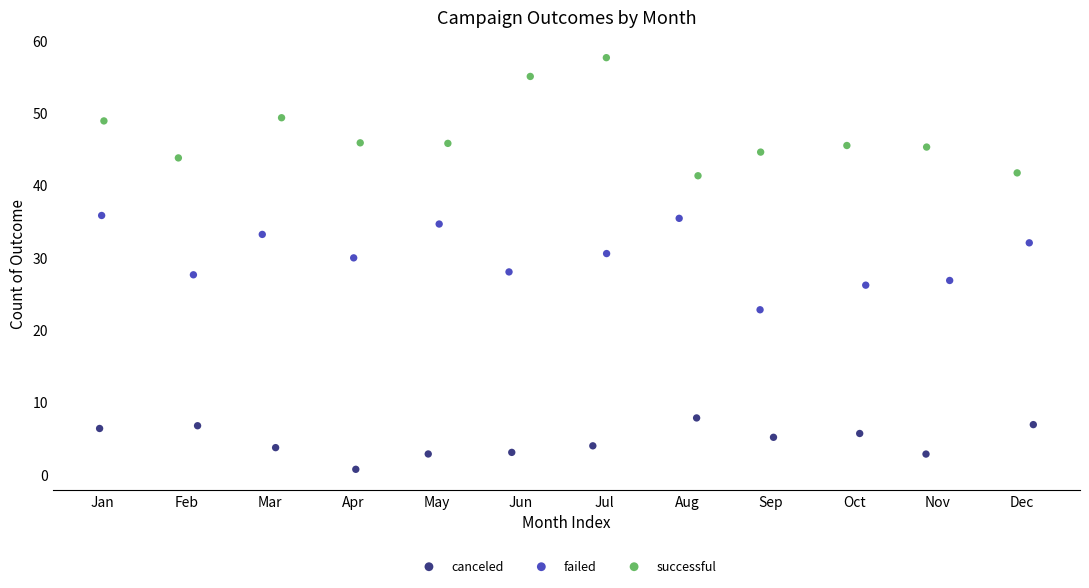

Which series reaches the maximum Y coordinate?

successful